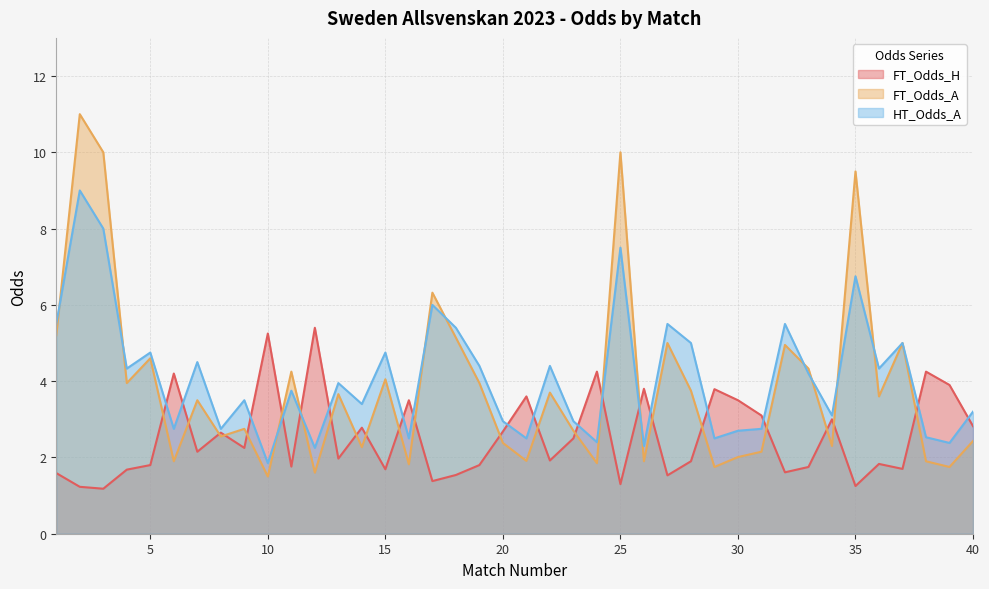

The HT_Odds_A series shows 2.7 at 10. True or false?

False